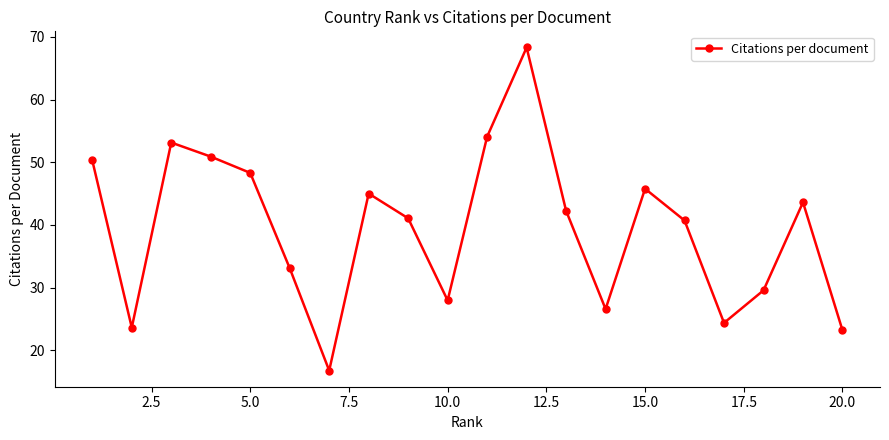

What is the value of the 14th point from the left?

26.6